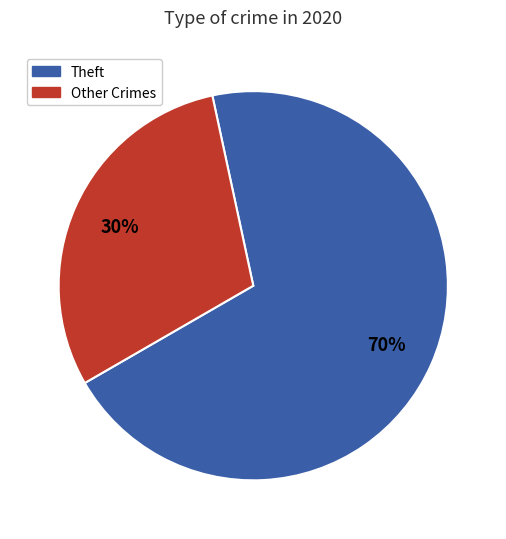

Does any single category account for the majority?

Yes